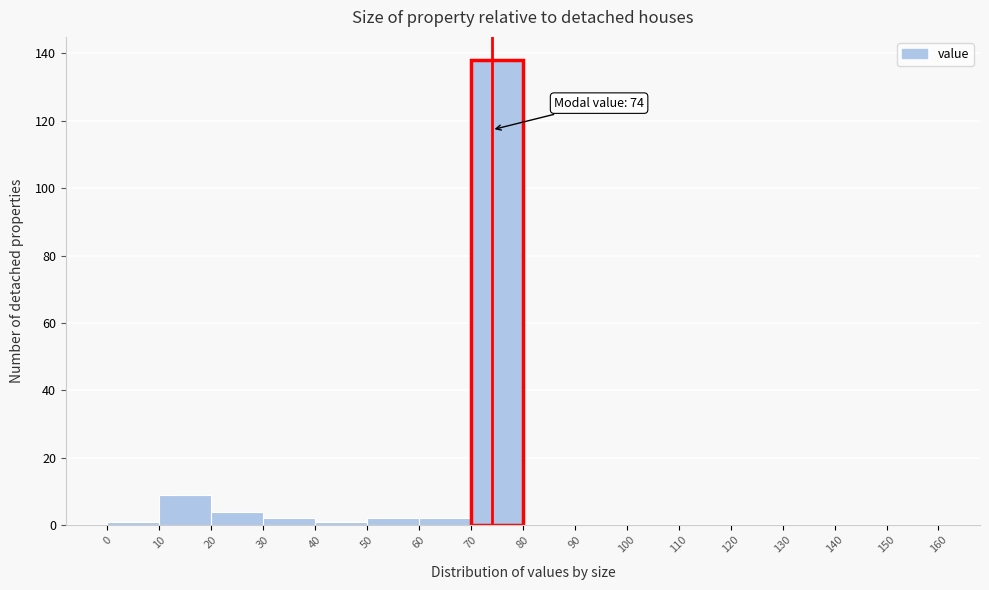

Over which range of the x-axis is the bar tallest?

70 to 80